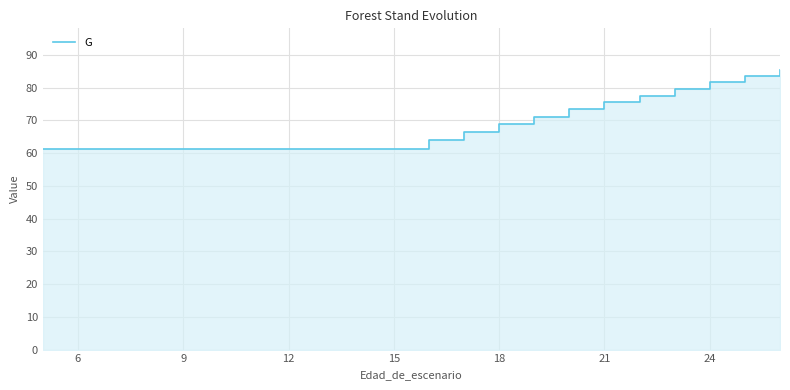

How many values are below 63?

11